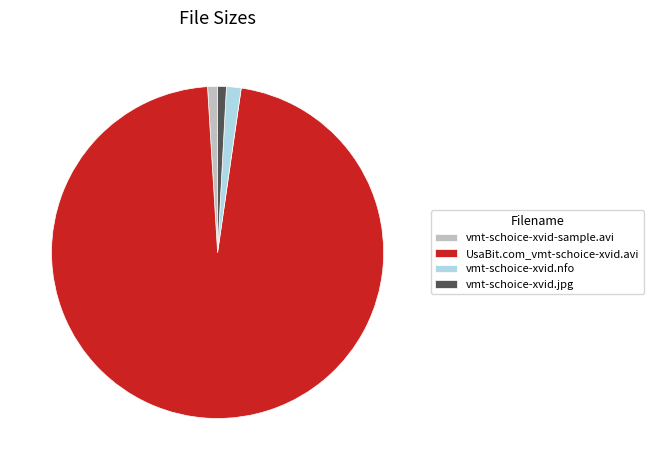

Is vmt-schoice-xvid.nfo the majority of the pie?

No